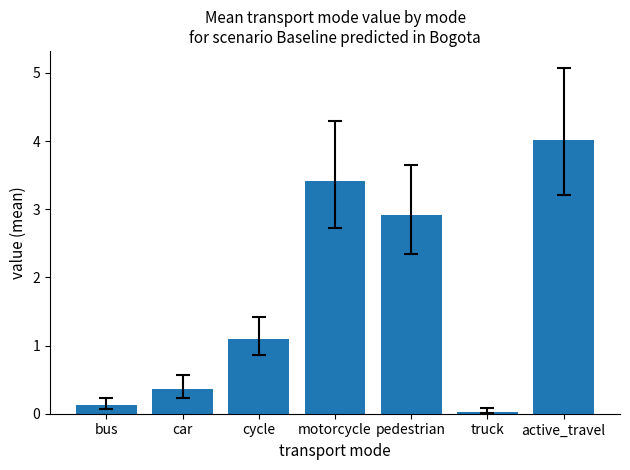

How many bars are there in total?

7